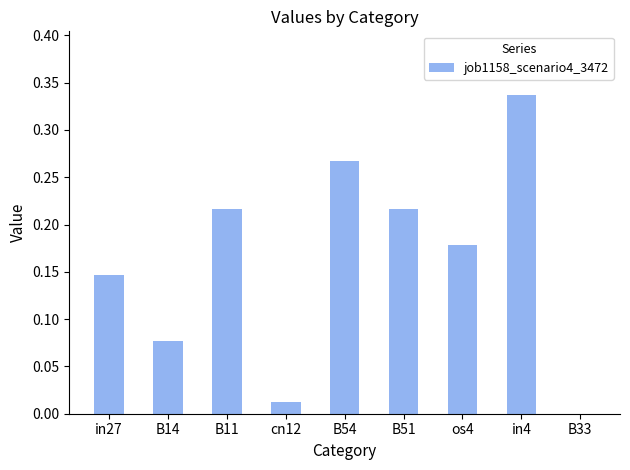

True or false: the data shows 0.0 at B14.

False